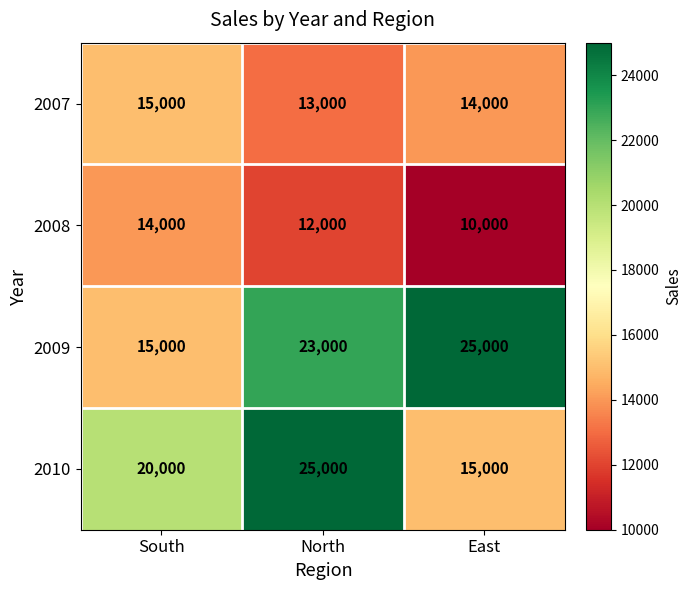

At which label is 2008 closest to 12000?

North